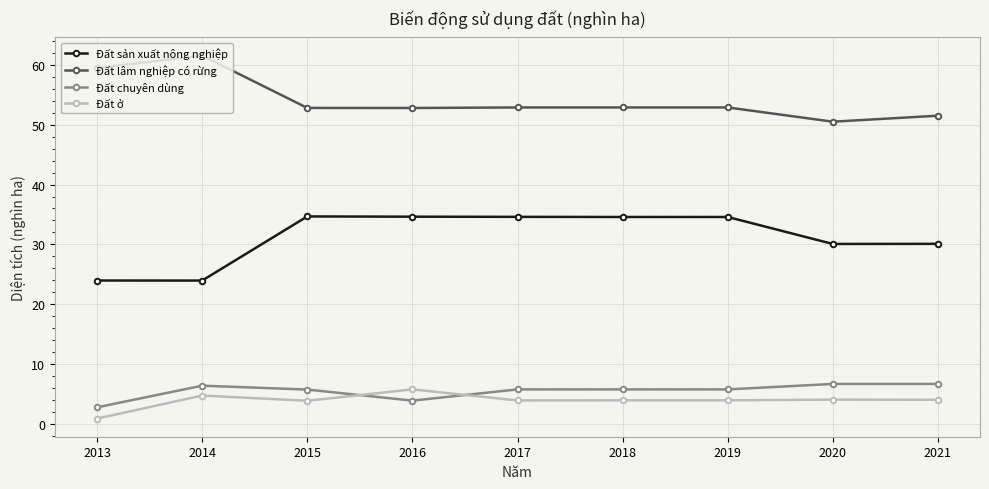

The Đất sản xuất nông nghiệp series shows 30.1 at 2021. True or false?

True